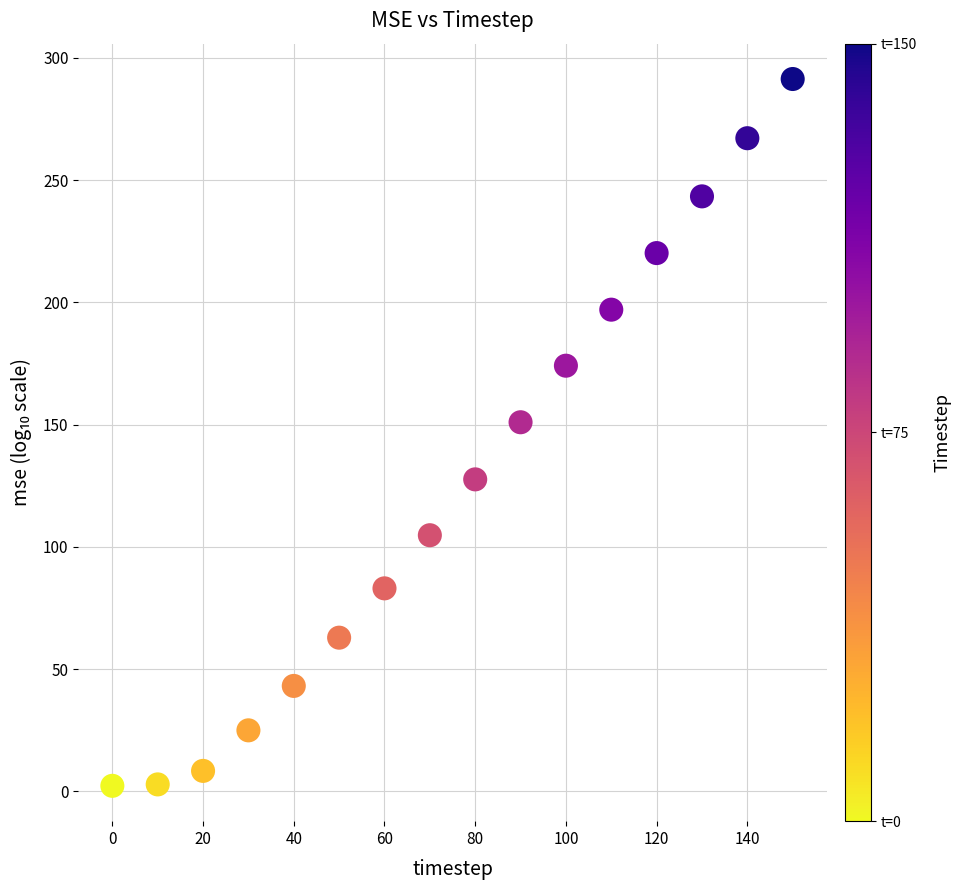

What Y value in the scatter plot is closest to 146?

151.0